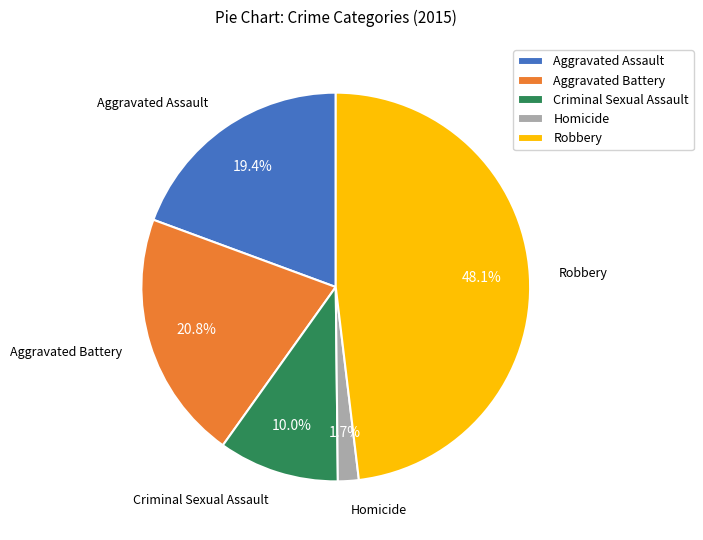

Do Aggravated Assault and Aggravated Battery together represent more than half of the pie?

No